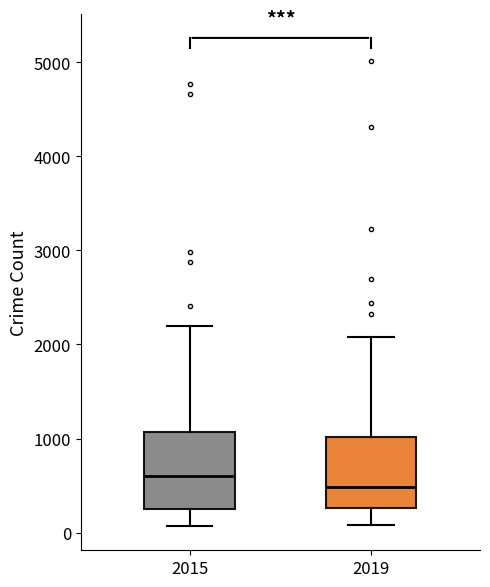

Where is the upper edge of the box at x = 2015 on the y-axis? The values are not printed on the chart, so give them approximately, as read against the axis.

1100